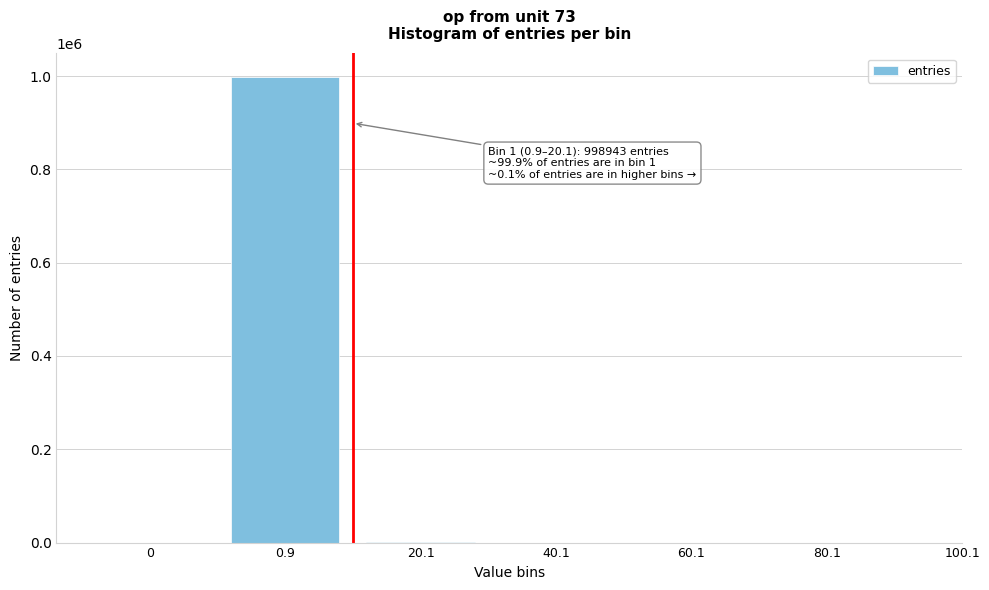

True or false: the data shows 0 at 0.

True